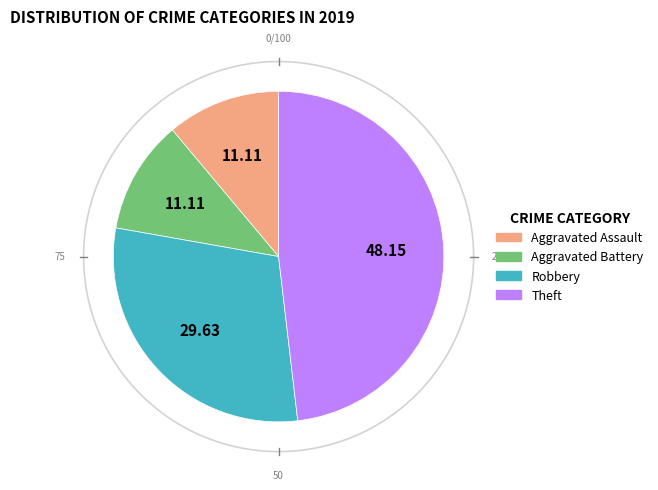

Which slice is the smallest?

Aggravated Assault